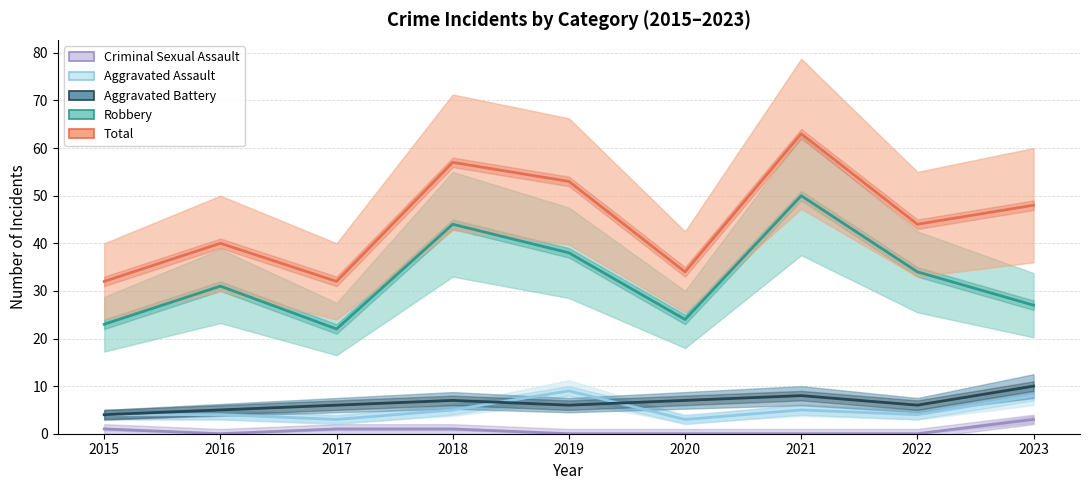

Between which two adjacent categories do Aggravated Assault and Aggravated Battery first intersect?

2018 and 2019